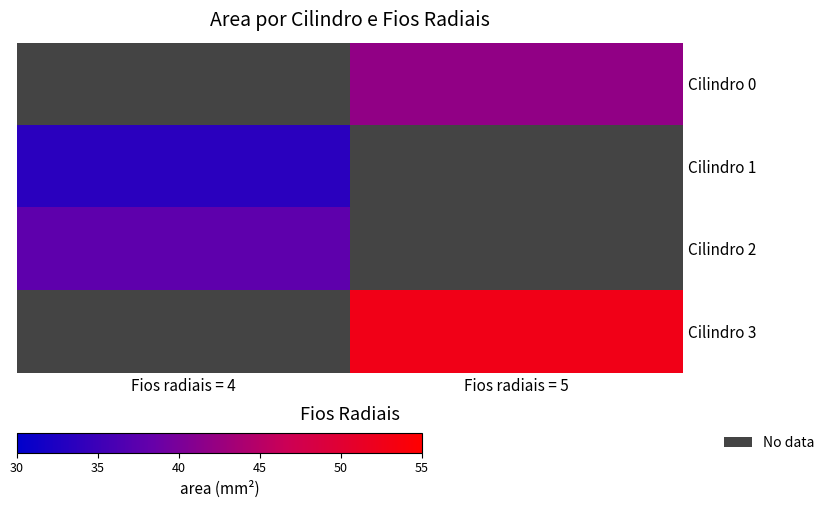

At which label does Cilindro 2 reach its peak?

Fios radiais = 4